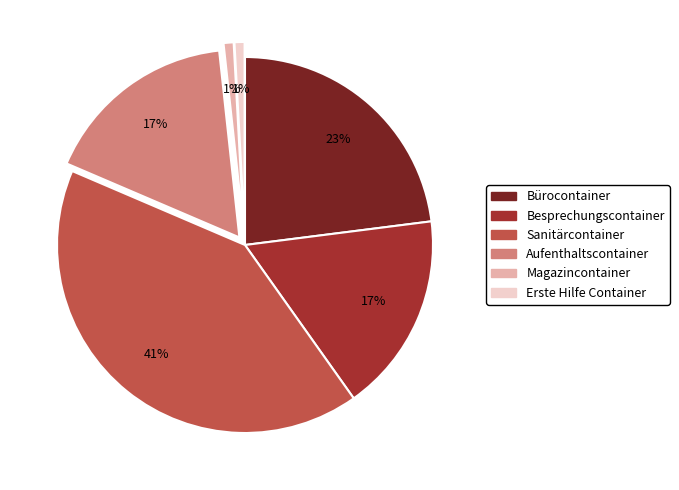

What is the largest slice in the pie chart?

Sanitärcontainer